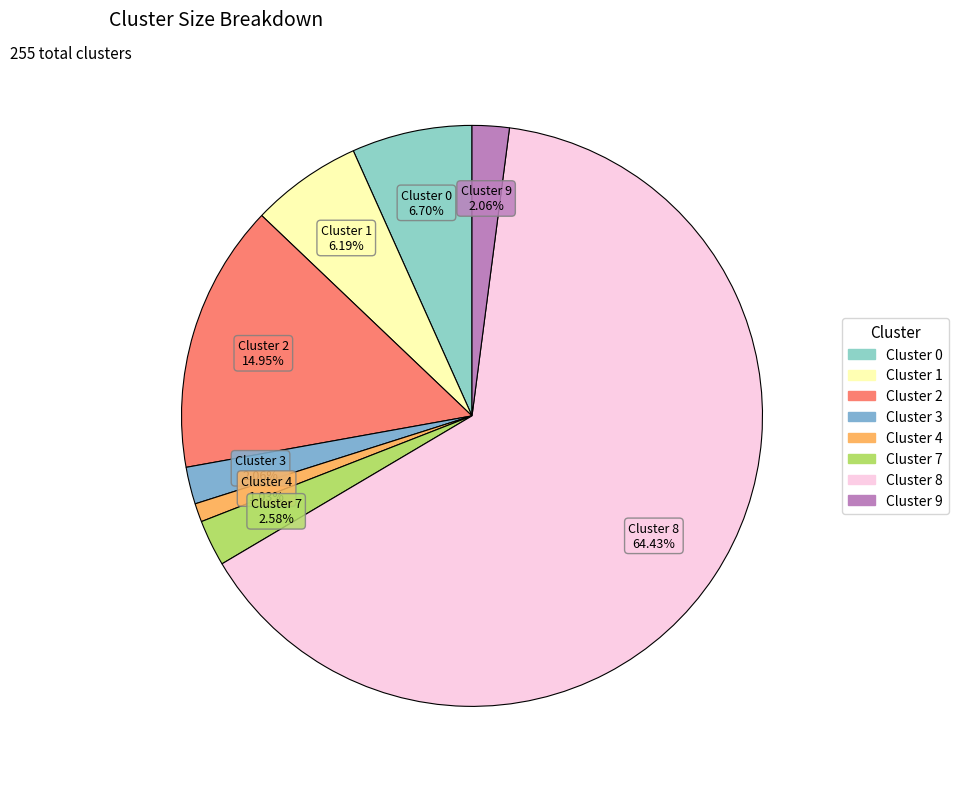

Do Cluster 2 and Cluster 1 together represent more than half of the pie?

No